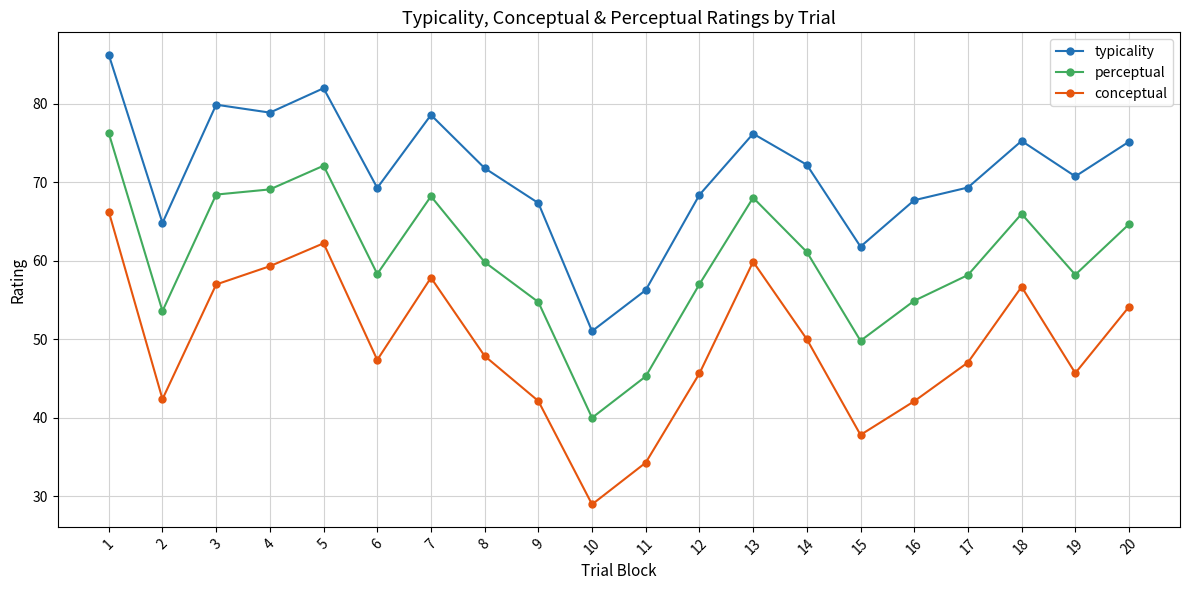

How many lines are shown in the chart?

3